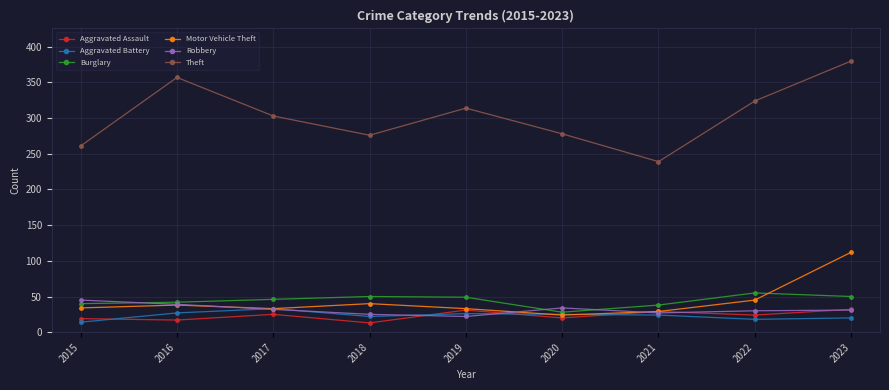

How many series are shown in this chart?

6